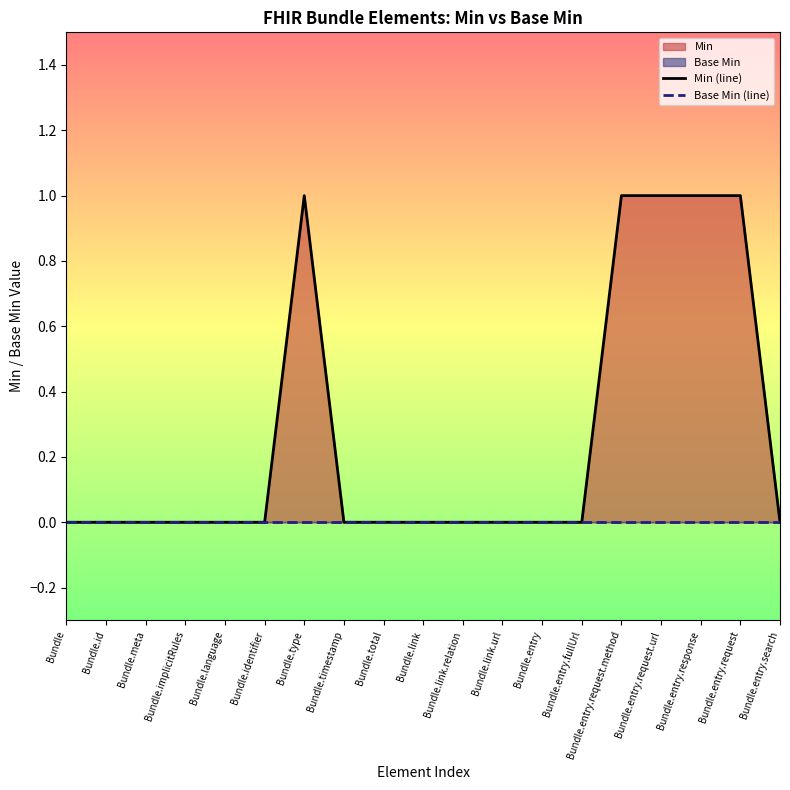

List the labels in order of Min (line) value, largest first.

Bundle.type, Bundle.entry.request.method, Bundle.entry.request.url, Bundle.entry.response, Bundle.entry.request, Bundle, Bundle.id, Bundle.meta, Bundle.implicitRules, Bundle.language, Bundle.identifier, Bundle.timestamp, Bundle.total, Bundle.link, Bundle.link.relation, Bundle.link.url, Bundle.entry, Bundle.entry.fullUrl, Bundle.entry.search